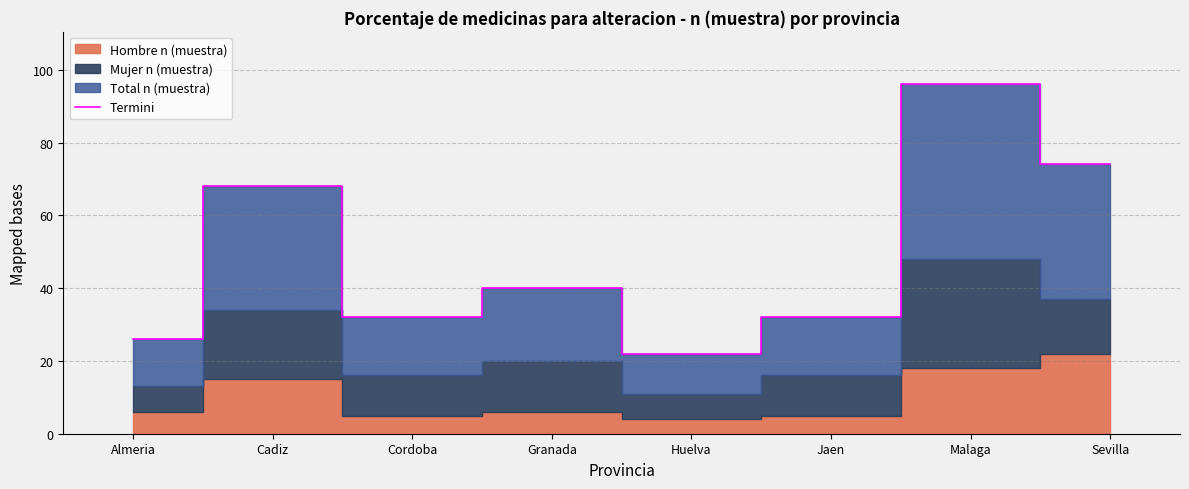

Reading left to right, transcribe all the data shown in this chart.

Almeria=26	Cadiz=68	Cordoba=32	Granada=40	Huelva=22	Jaen=32	Malaga=96	Sevilla=74